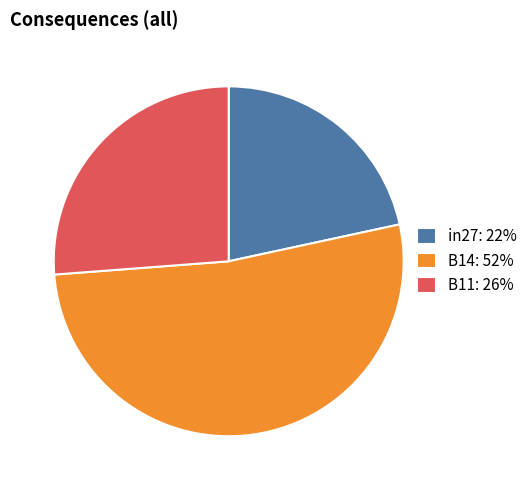

Rank the categories by value from lowest to highest.

in27, B11, B14